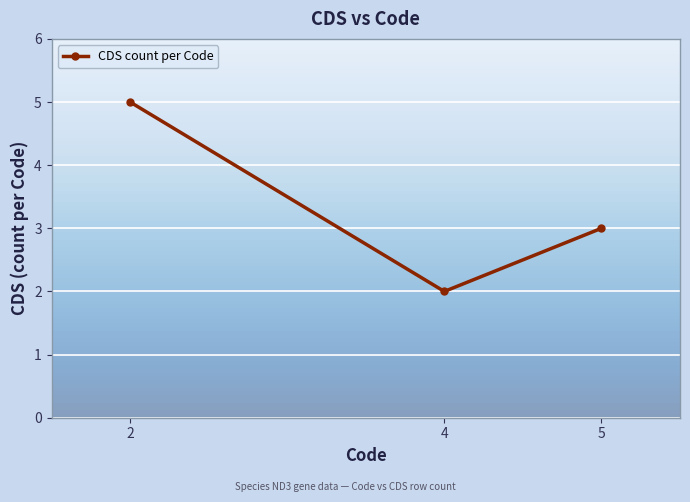

What is the difference between the maximum and minimum values?

3